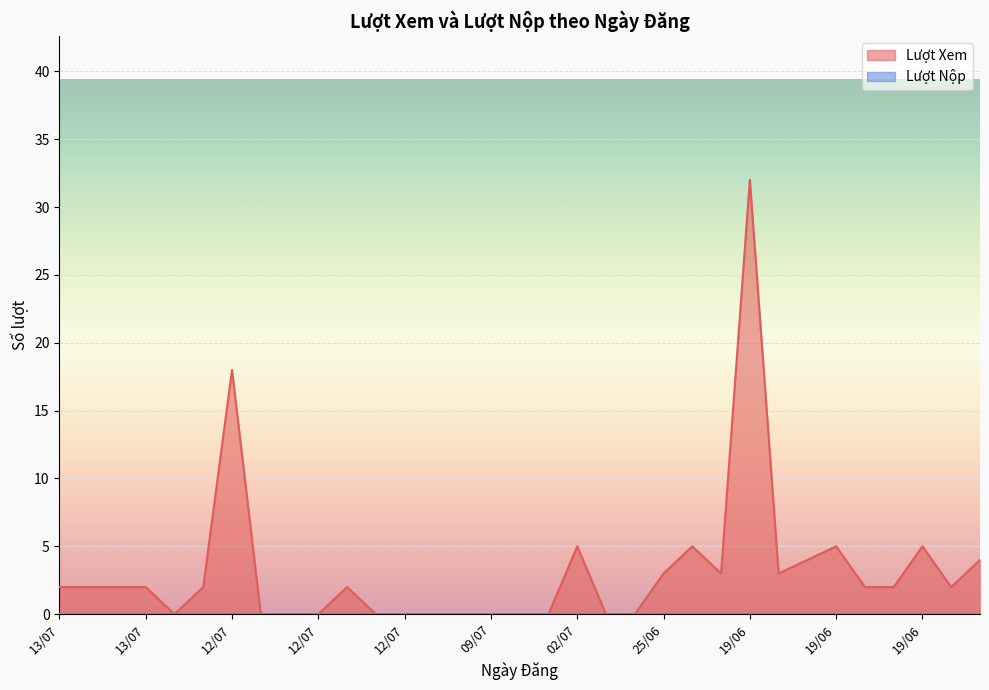

Reading left to right, list all the values displayed in this chart.

2	2	2	2	0	2	18	0	0	0	2	0	0	0	0	0	0	0	5	0	0	3	5	3	32	3	4	5	2	2	5	2	4